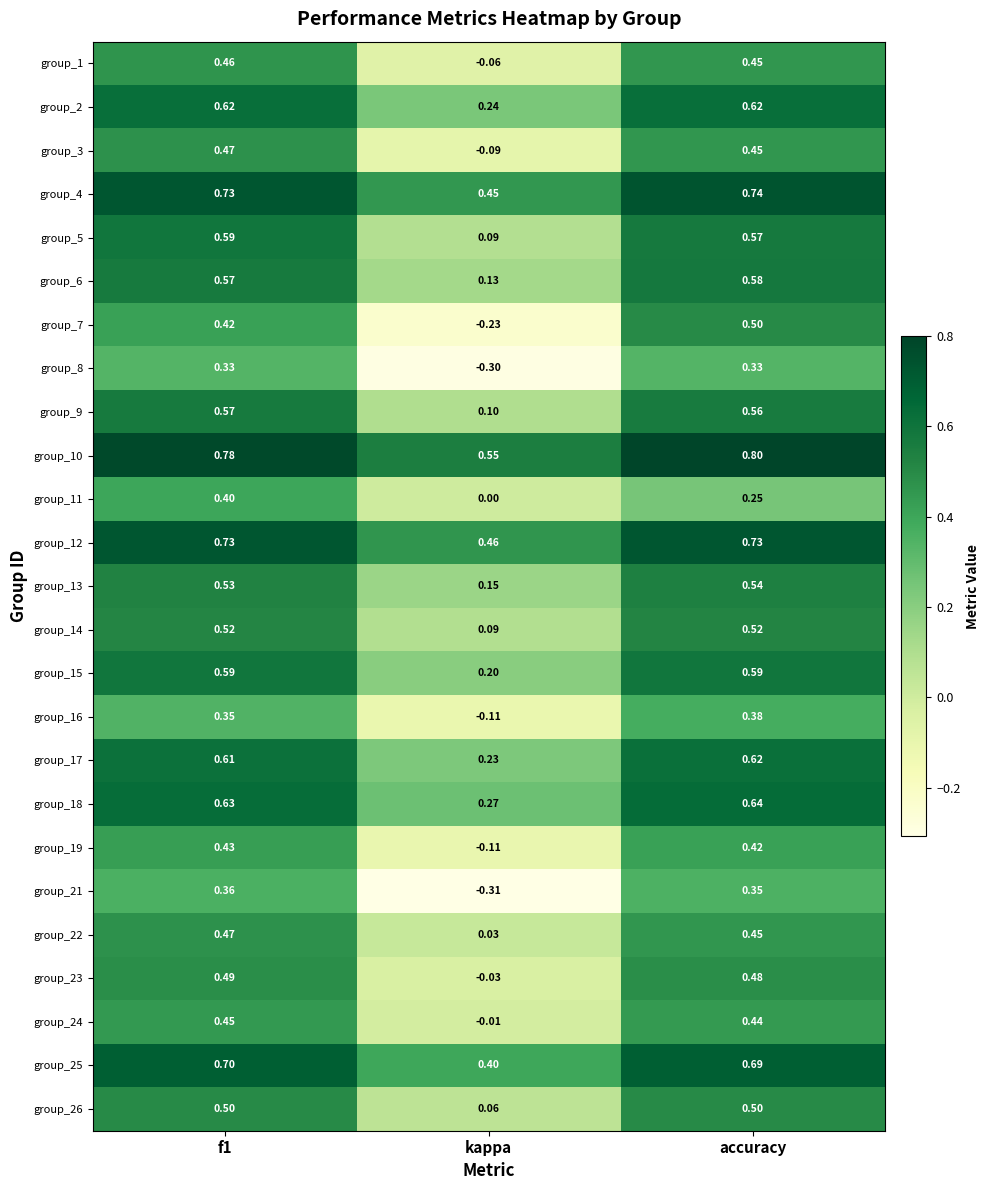

At which category does the chart reach its peak across all series?

accuracy